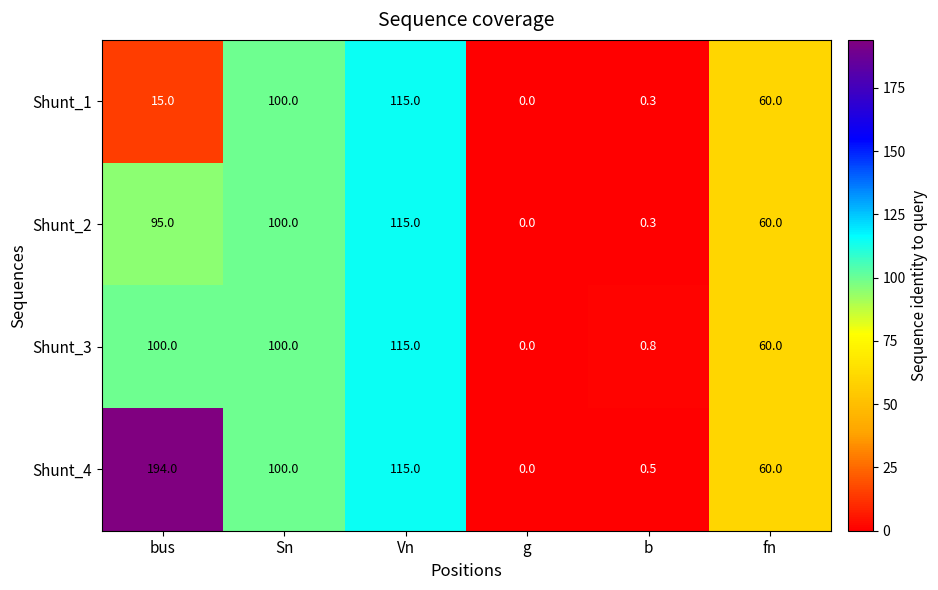

Which series has the largest range (max minus min)?

Shunt_4